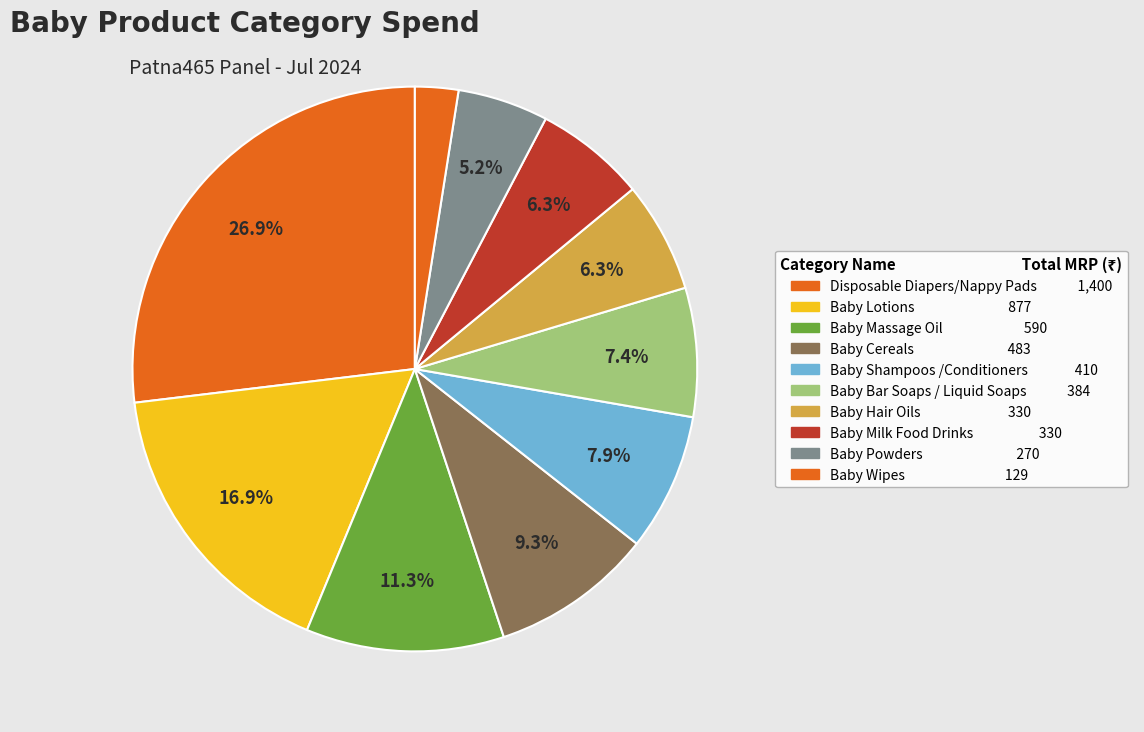

How many segments does this pie chart have?

10